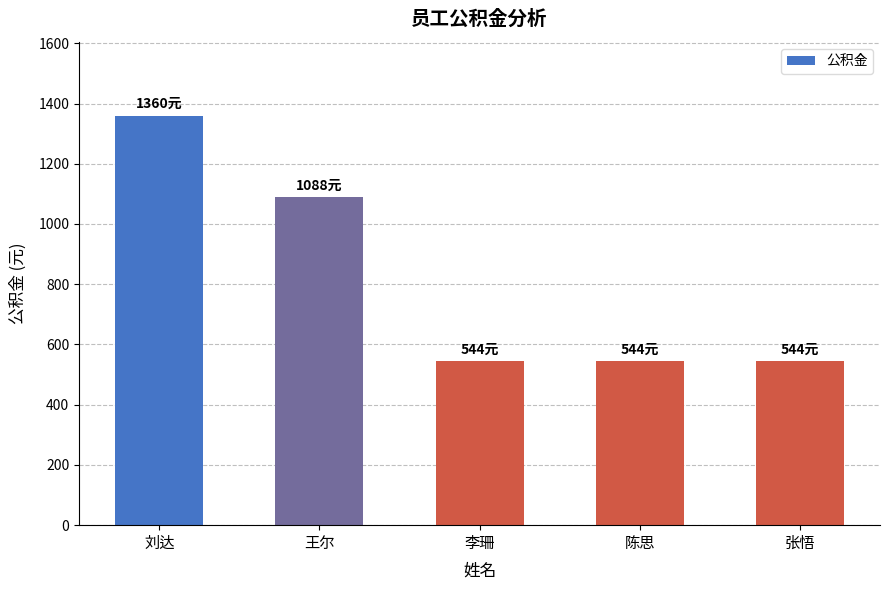

Reading right to left, extract all data points from this chart.

张悟=544	陈思=544	李珊=544	王尔=1088	刘达=1360